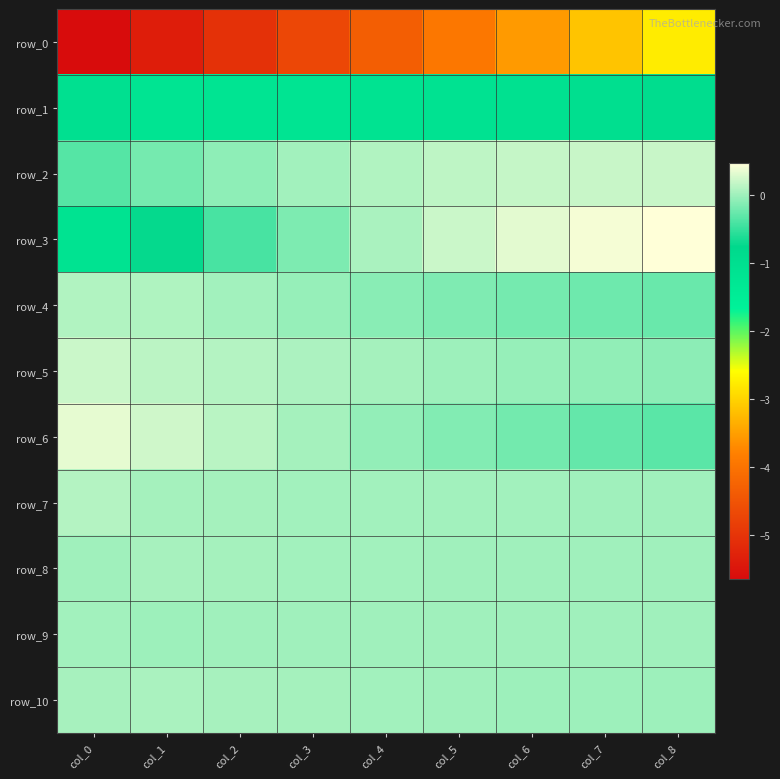

At which category is the sum across all series the highest?

col_8